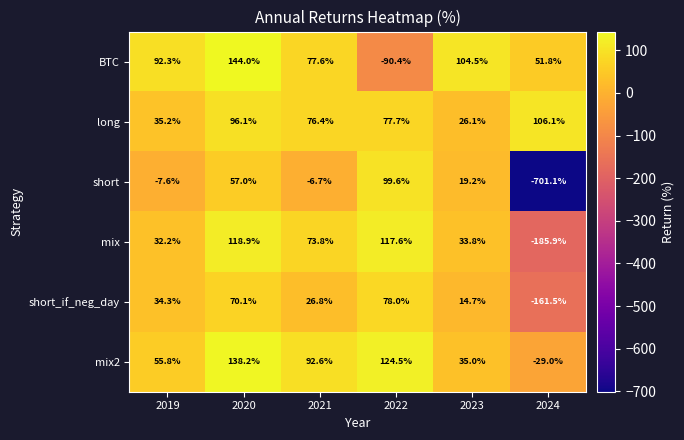

How many distinct data groups are displayed?

6